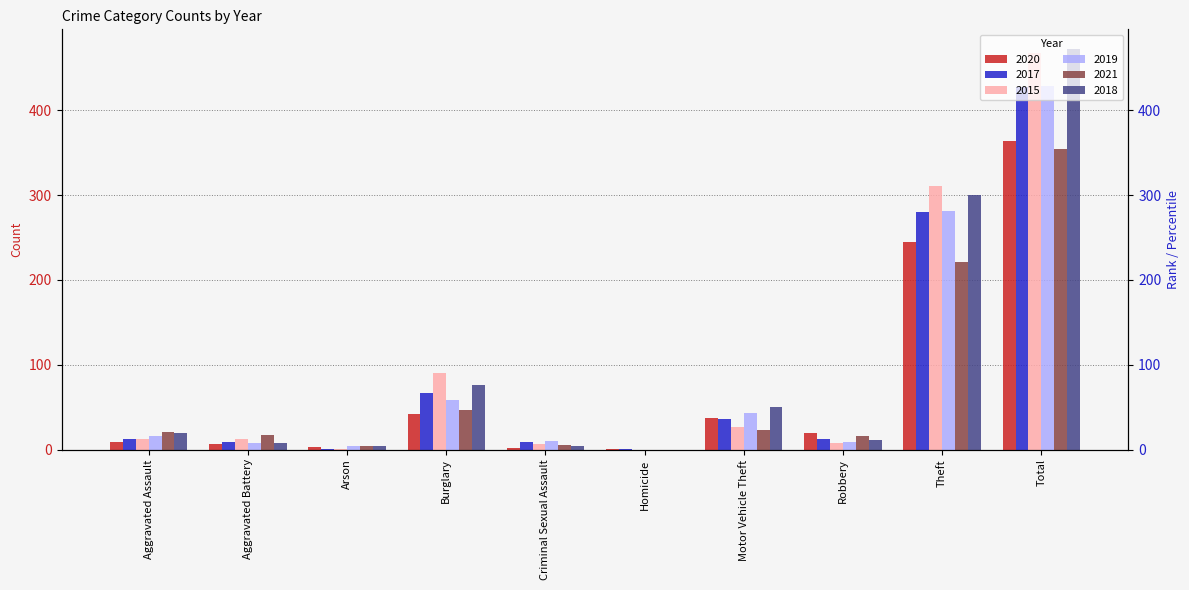

At how many categories does at least one series exceed 9?

8